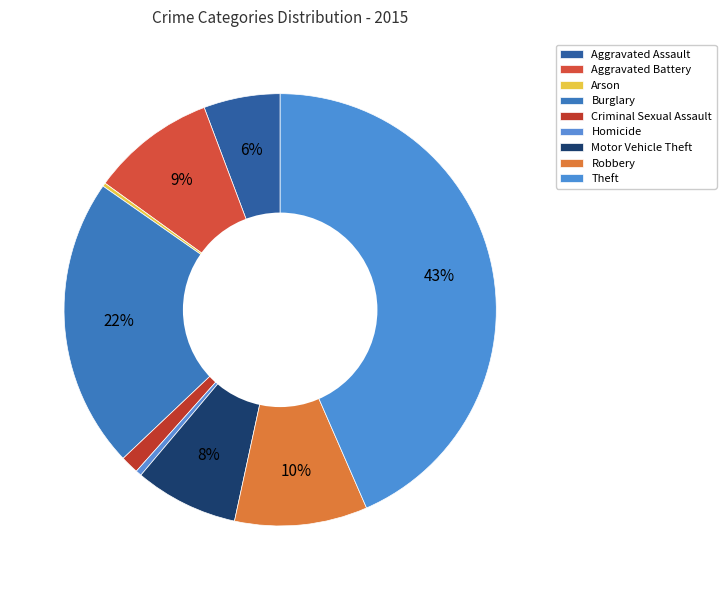

Is the sum of Aggravated Assault and Criminal Sexual Assault greater than half?

No